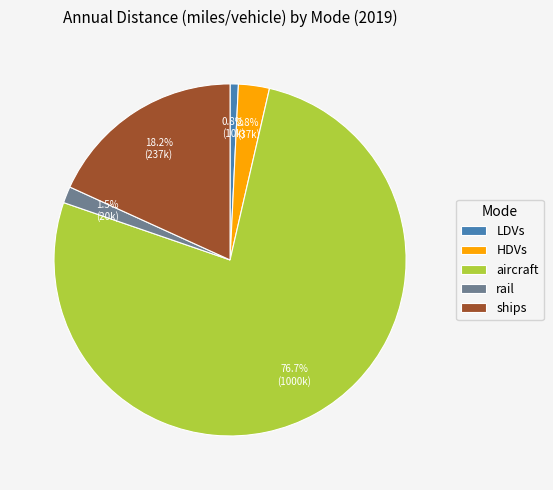

The ships slice represents 5% of the pie. True or false?

False